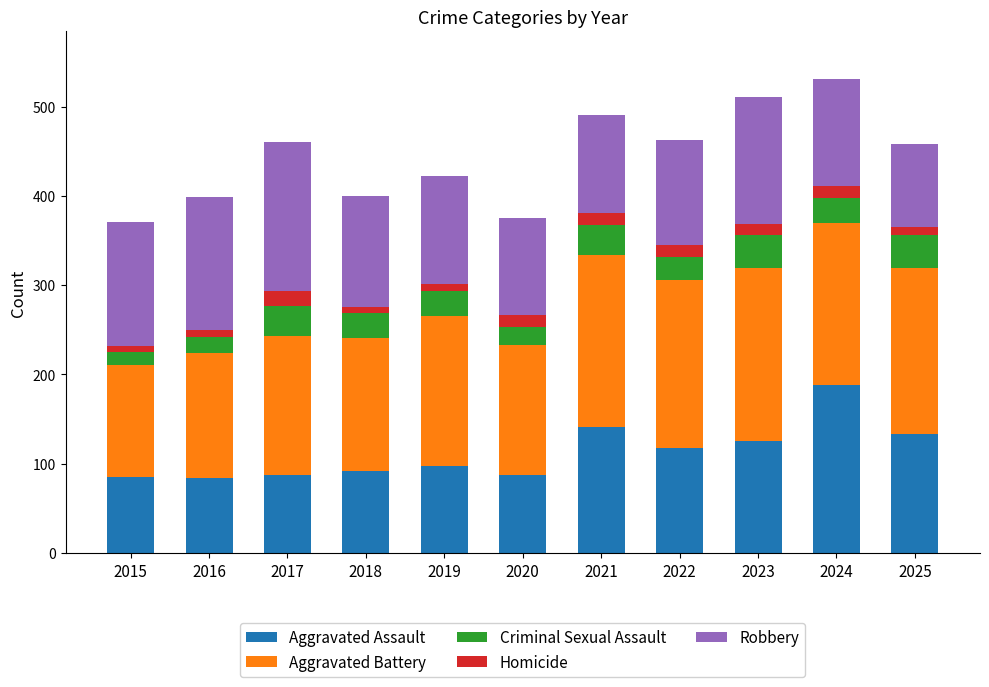

What is the difference between the maximum and second lowest values in the Aggravated Assault series?

103